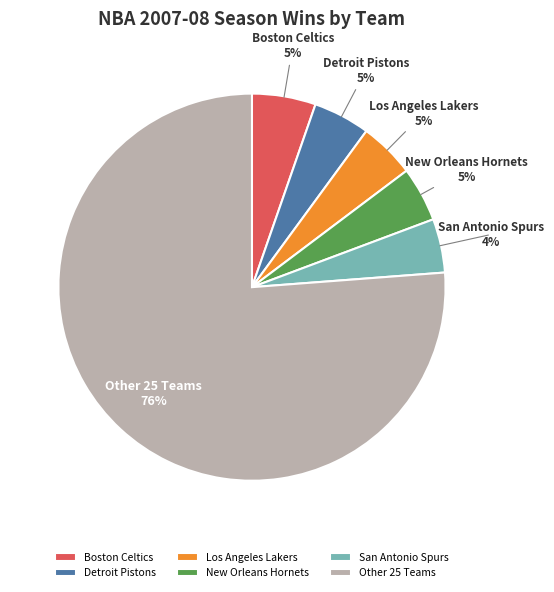

To the nearest percent, what is the difference between the largest and smallest slice percentages?

72%